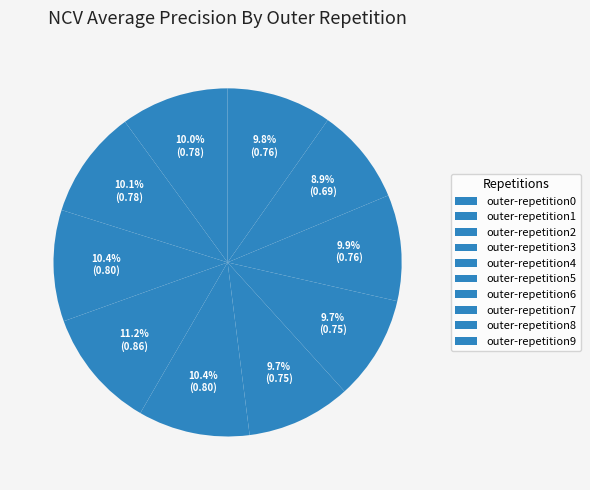

Is the sum of outer-repetition4 and outer-repetition1 greater than half?

No